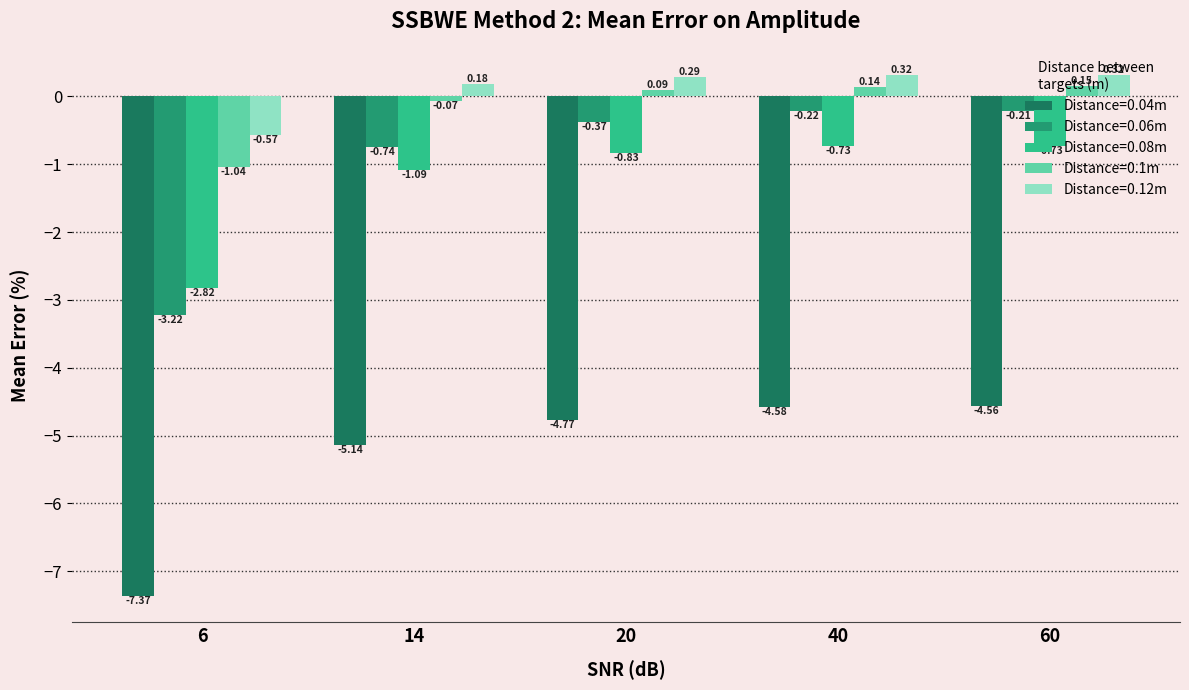

Reading left to right, transcribe all the data shown in this chart.

0.04: -7.4	-5.1	-4.8	-4.6	-4.6
0.06: -3.2	-0.7	-0.4	-0.2	-0.2
0.08: -2.8	-1.1	-0.8	-0.7	-0.7
0.1: -1.0	-0.1	0.1	0.1	0.1
0.12: -0.6	0.2	0.3	0.3	0.3